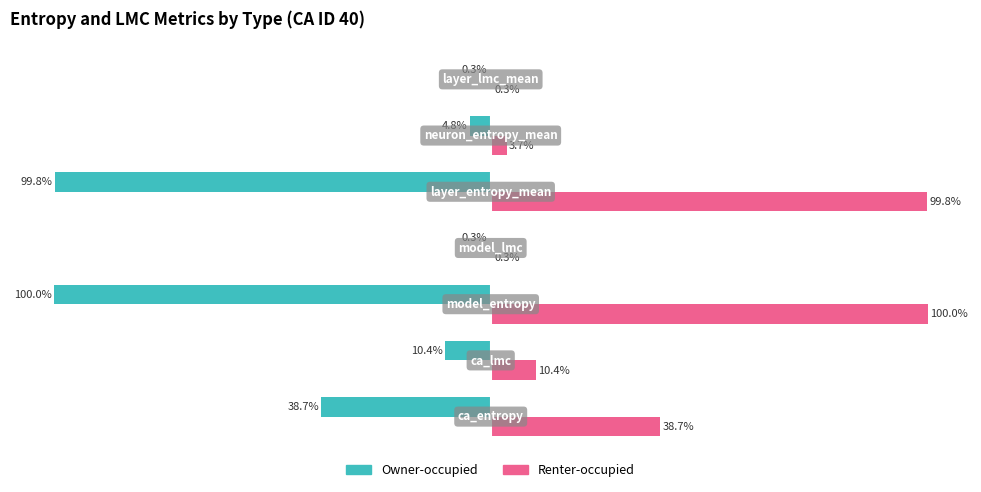

Which series has the largest total across all categories?

Renter-occupied